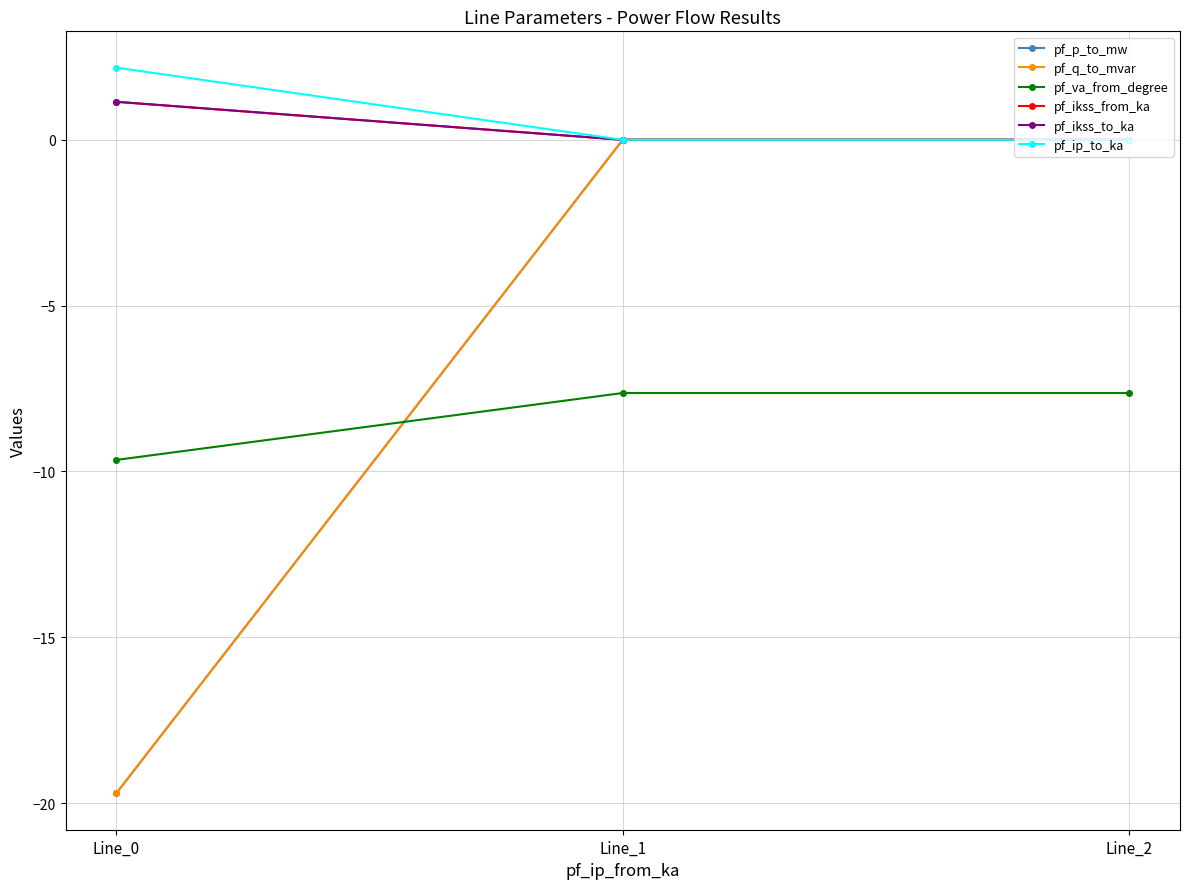

At Line_1, list the series in order from smallest to largest.

pf_va_from_degree, pf_p_to_mw, pf_ikss_from_ka, pf_ikss_to_ka, pf_ip_to_ka, pf_q_to_mvar